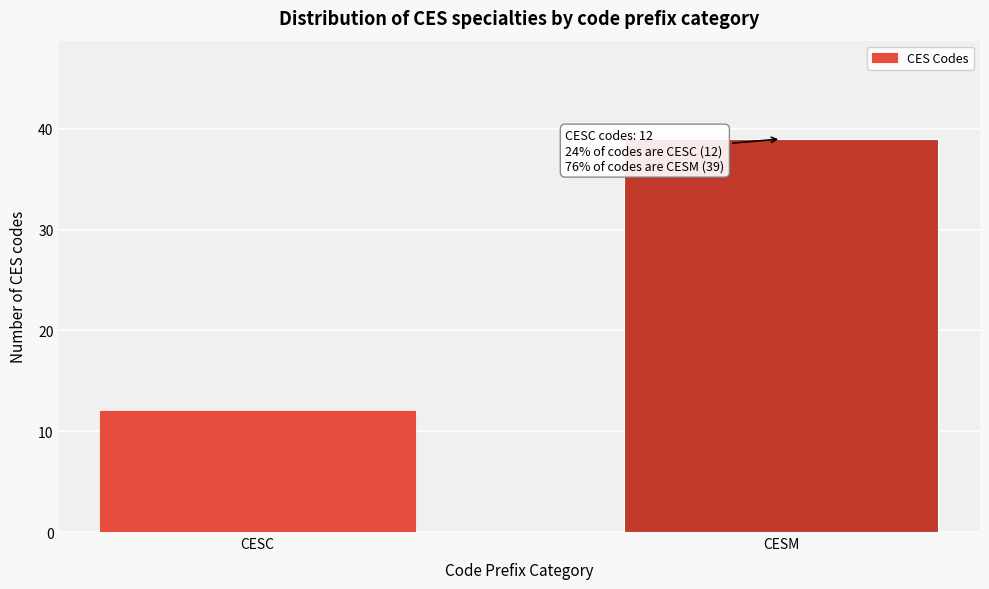

Reading right to left, extract all data points from this chart.

CESM=39	CESC=12